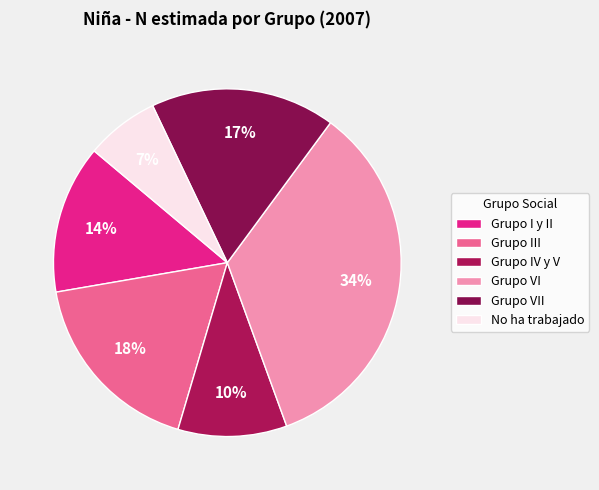

How many segments does this pie chart have?

6